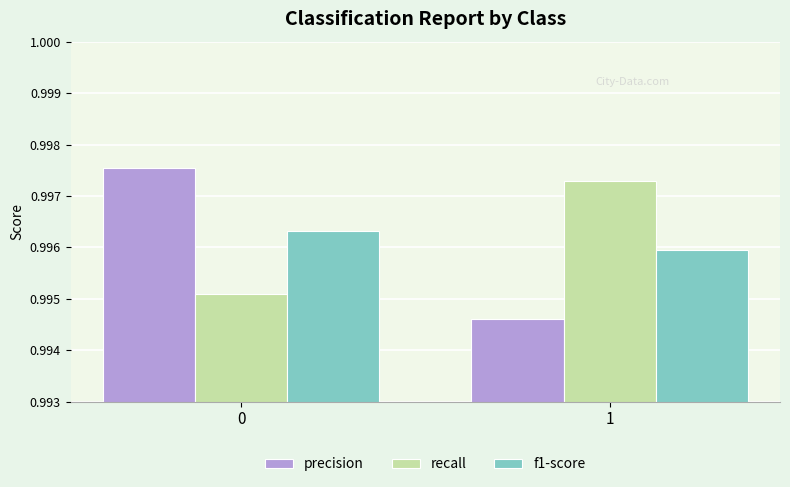

Count the f1-score values in the range 0 to 1.

2